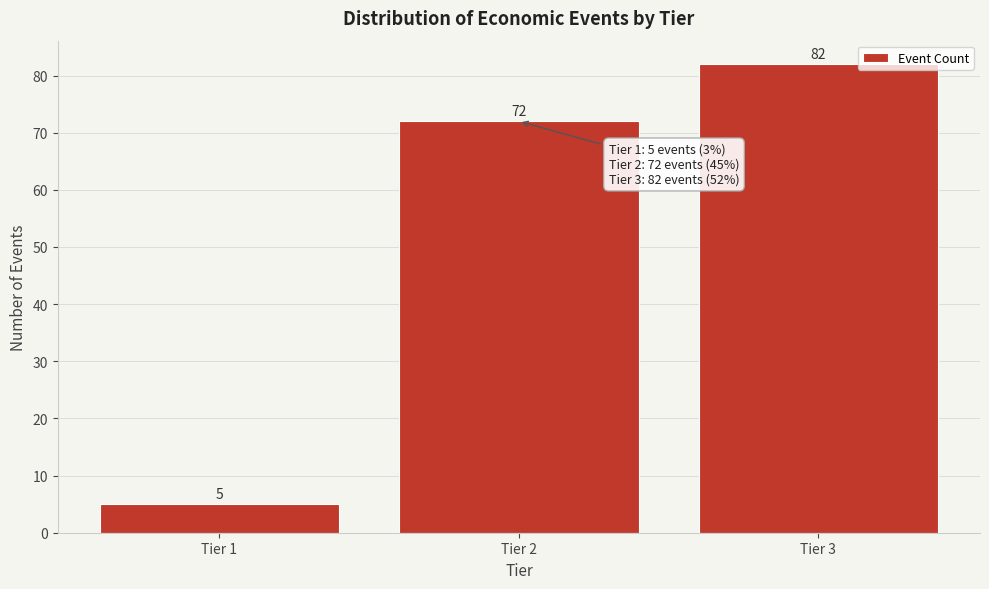

Reading left to right, extract all data points from this chart.

5	72	82